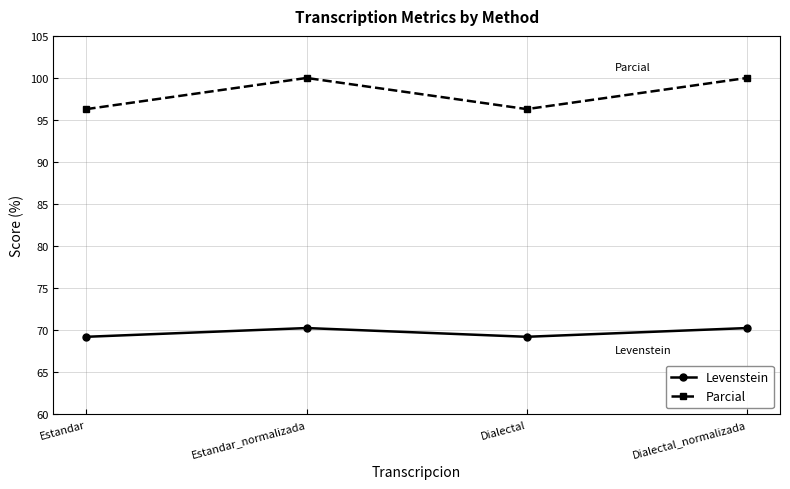

Which series has the widest spread of values?

Parcial